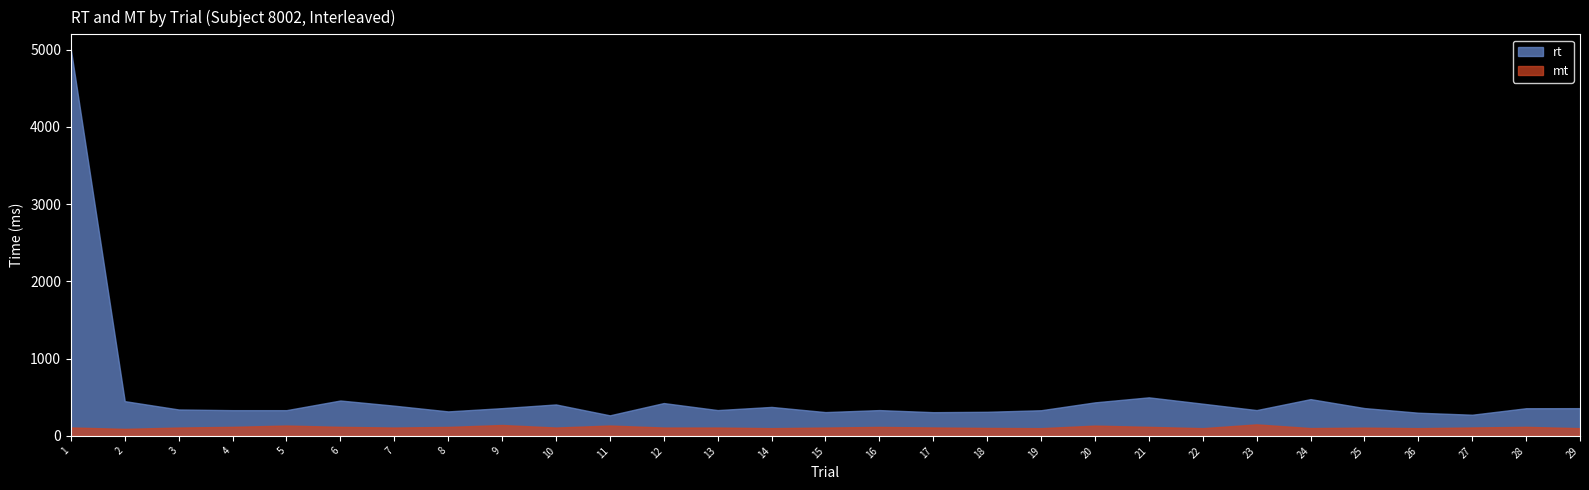

What is the sum of the rt values at 10 and 12?

832